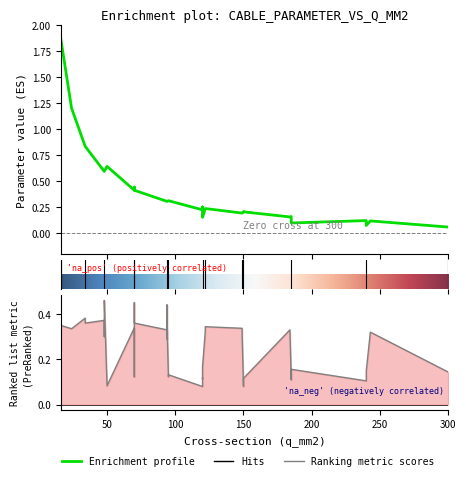

The value of r_ohm_per_km at 8 is 0.2. True or false?

False